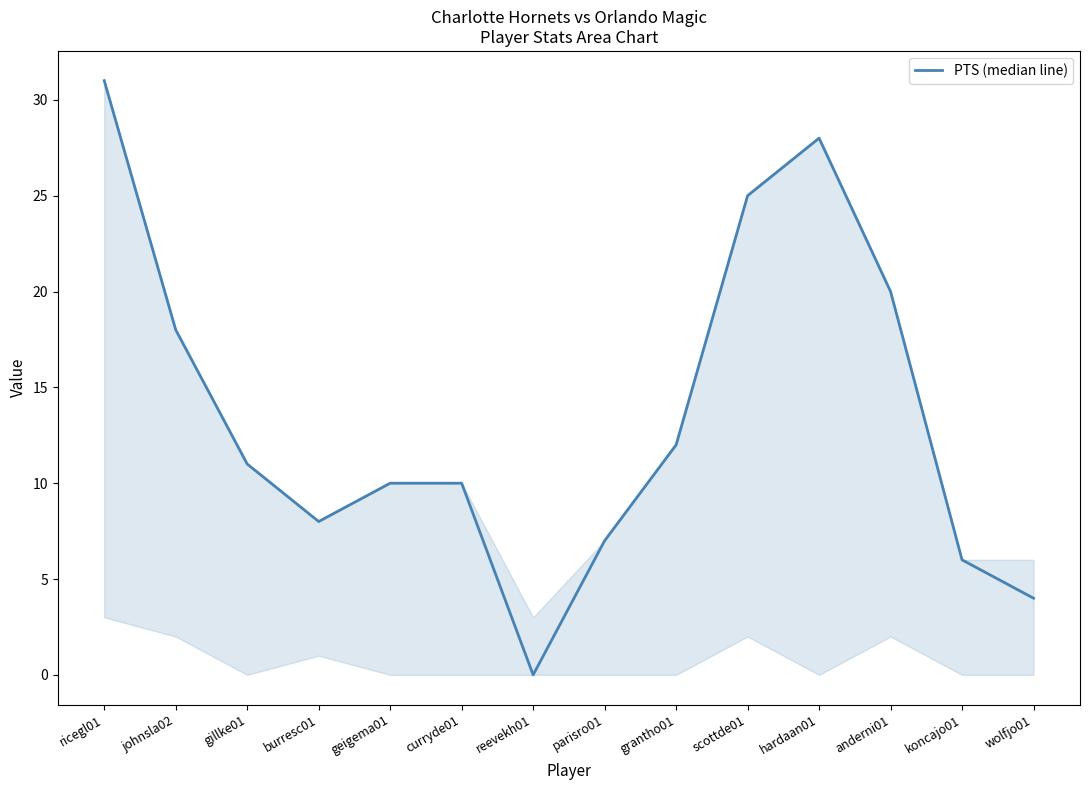

At which category does the data reach its first local valley?

burresc01